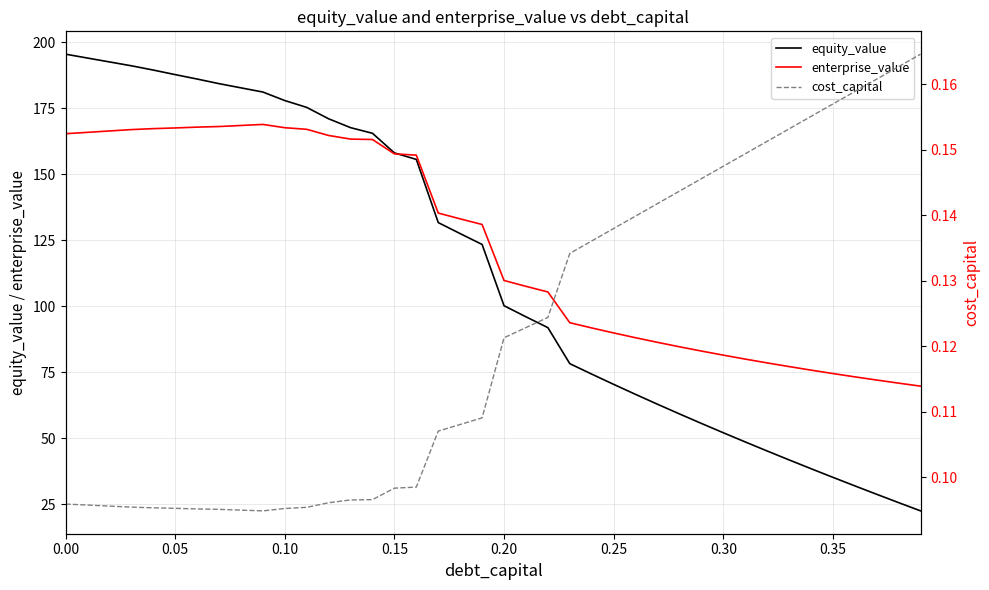

How many lines are shown in the chart?

3